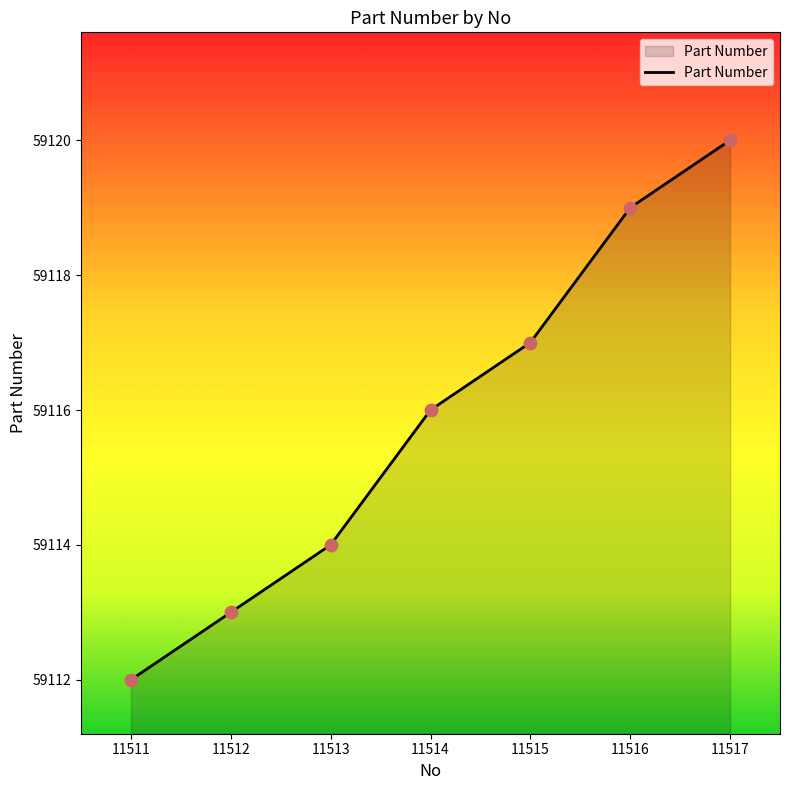

Between 11512 and 11517, which is larger?

11517